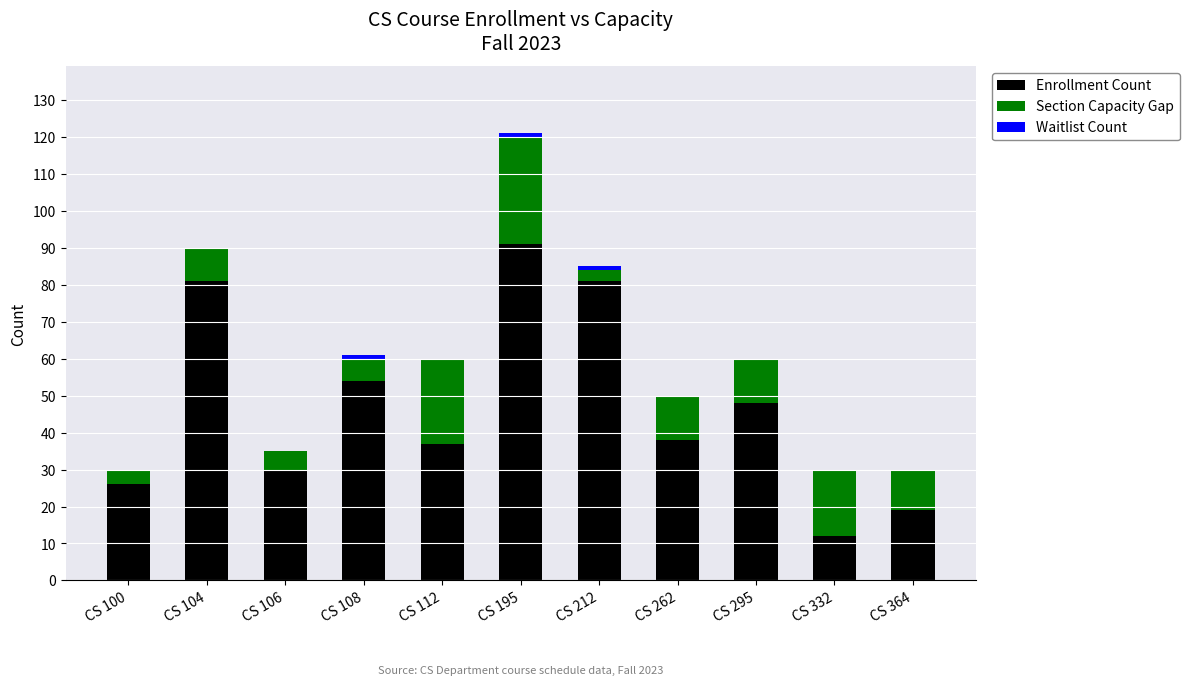

What is the total value across all series at CS 262?

50